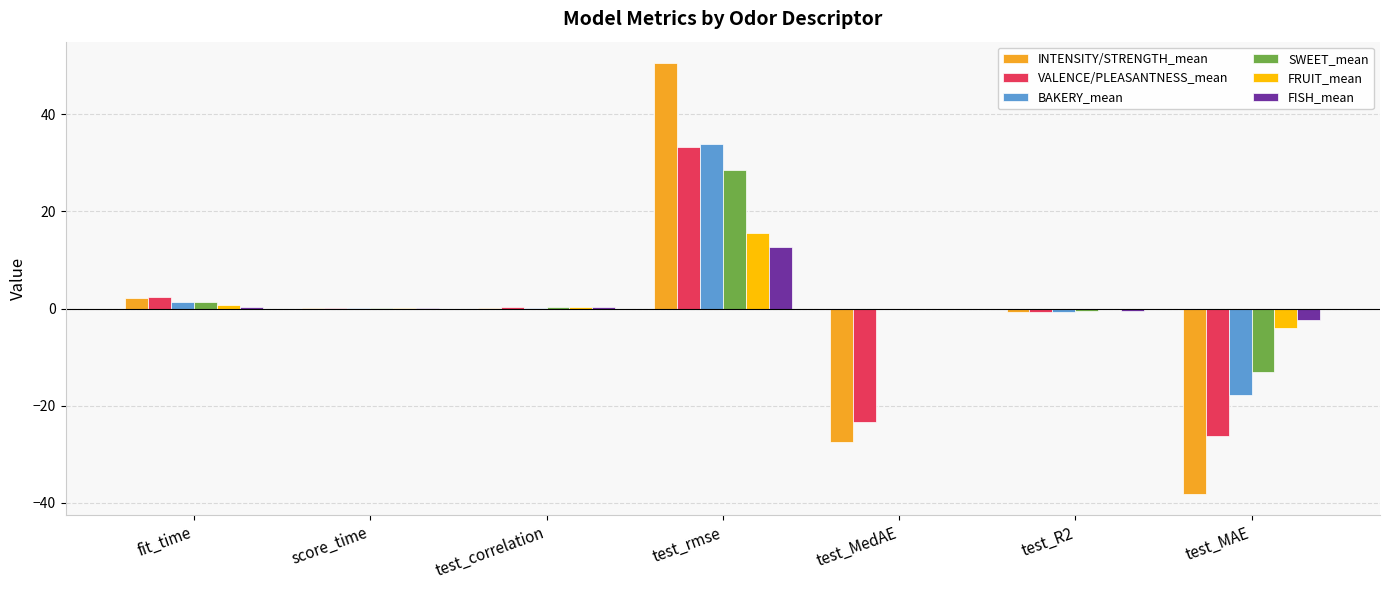

How many data points does each series have?

7